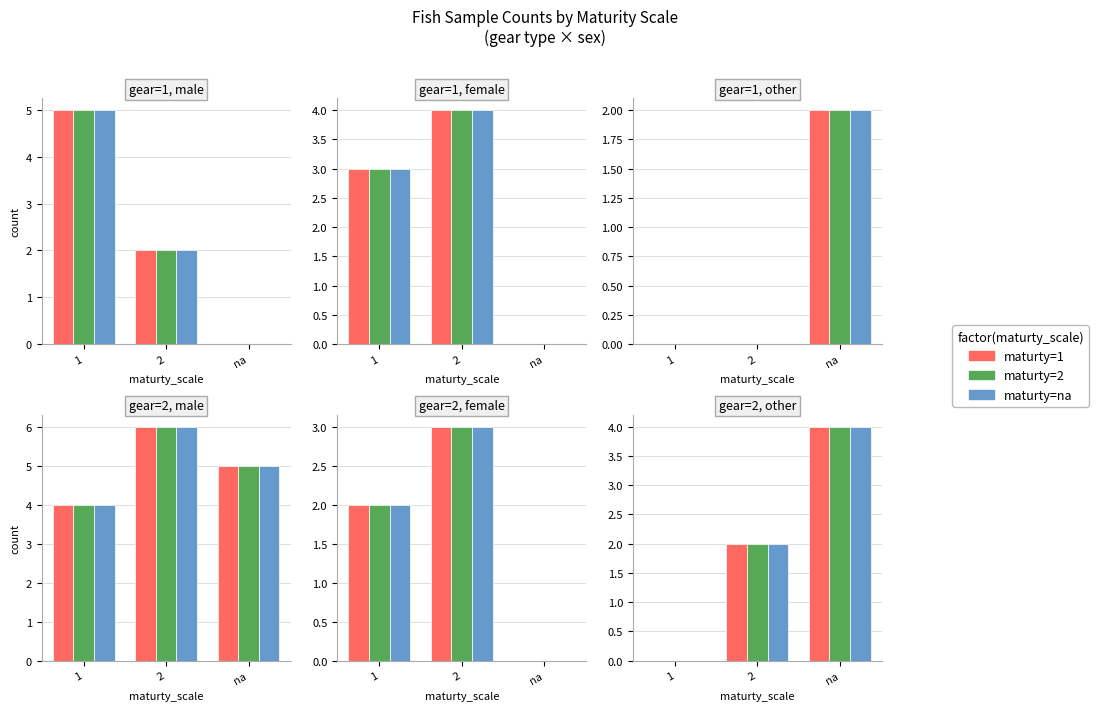

Between na and 1, which is larger?

na